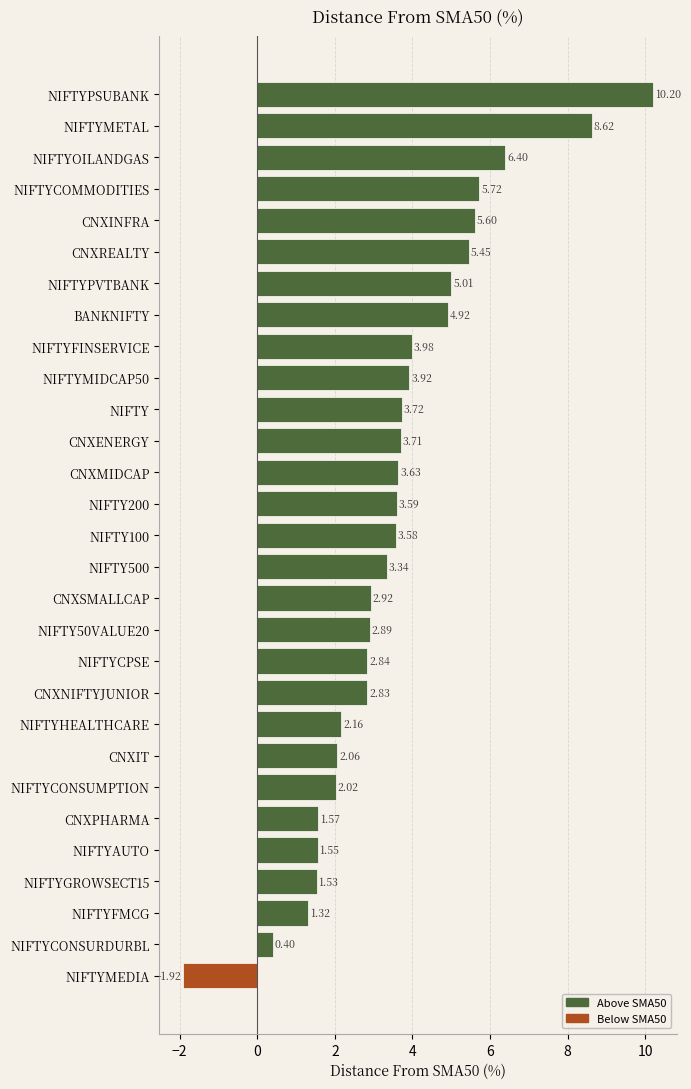

How many positive values are there?

28